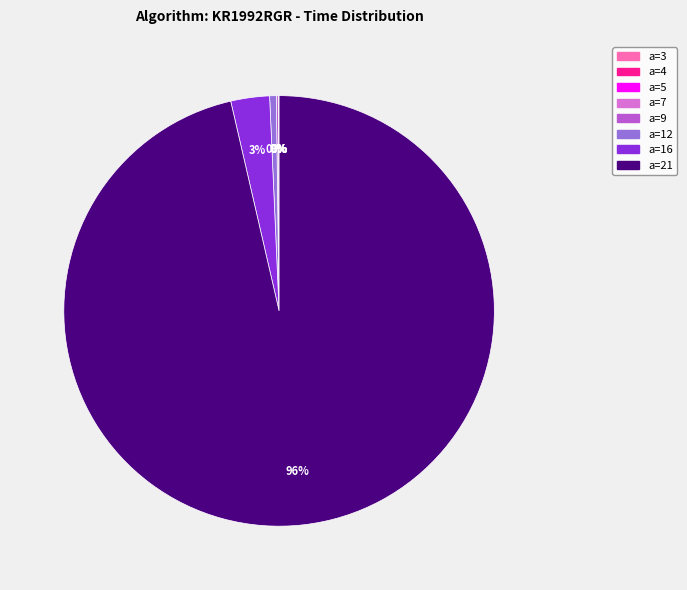

The a=12 slice represents 0% of the pie. True or false?

True